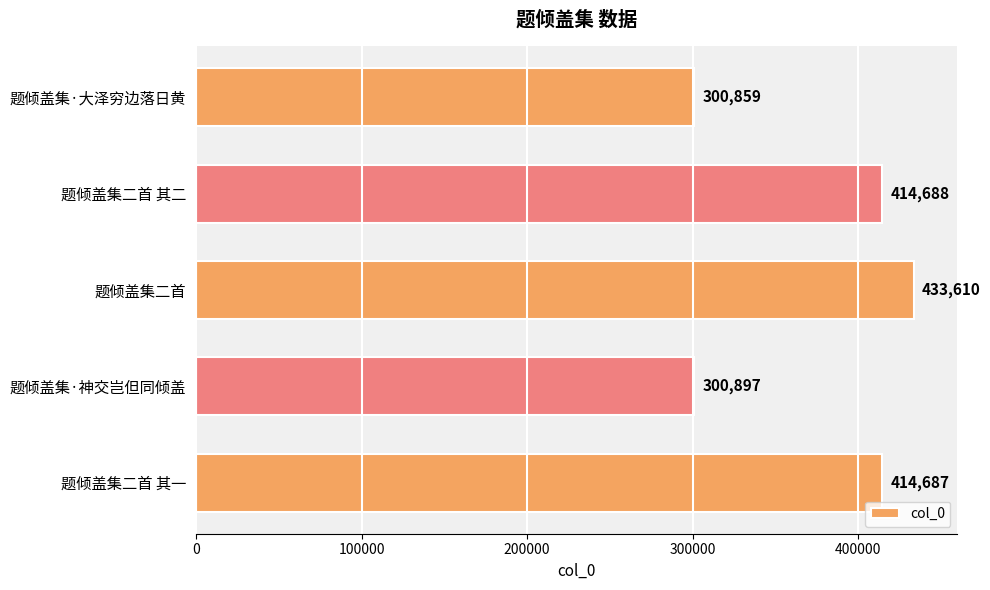

Between 题倾盖集二首 其一 and 题倾盖集二首 其二, which is larger?

题倾盖集二首 其二